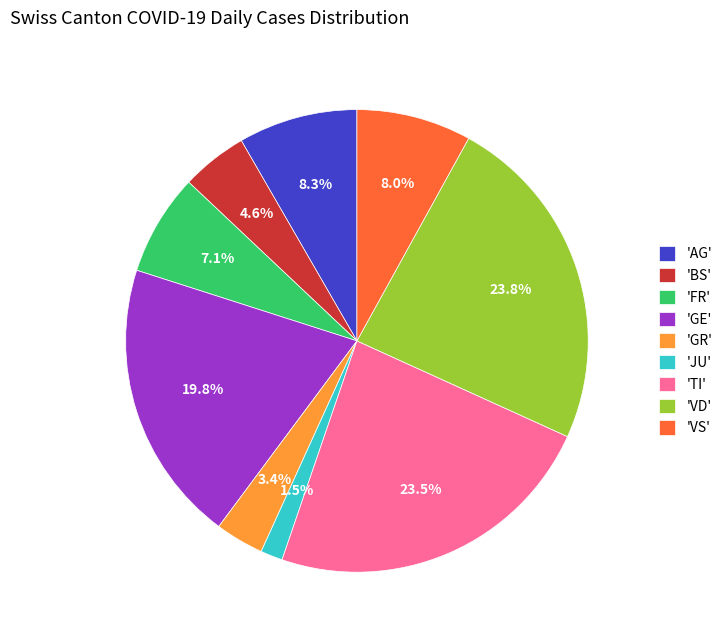

What is the total percentage of 'GR' and 'JU'?

4.9%